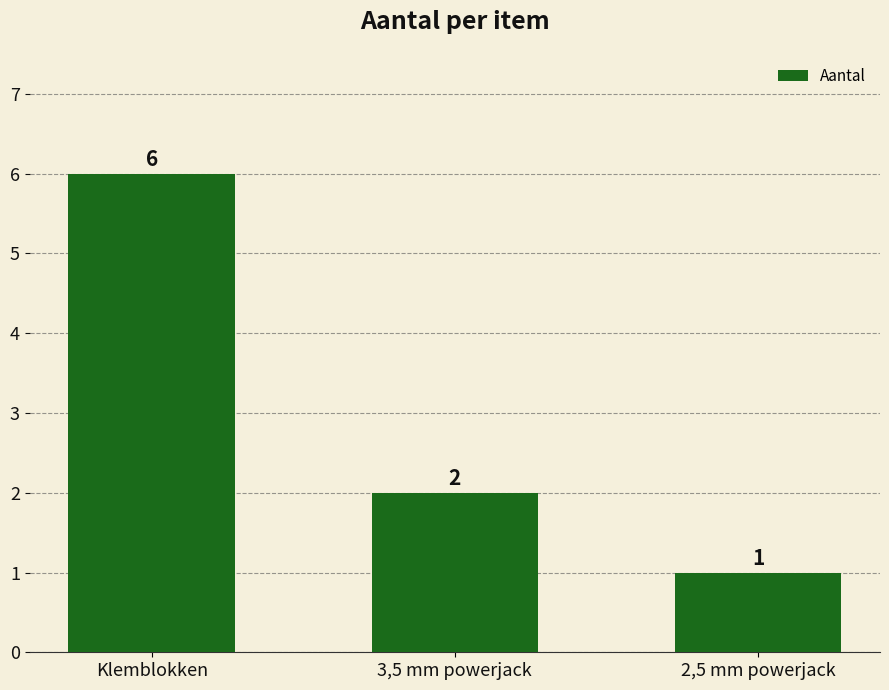

Which label corresponds to the smallest value in the chart?

2,5 mm powerjack